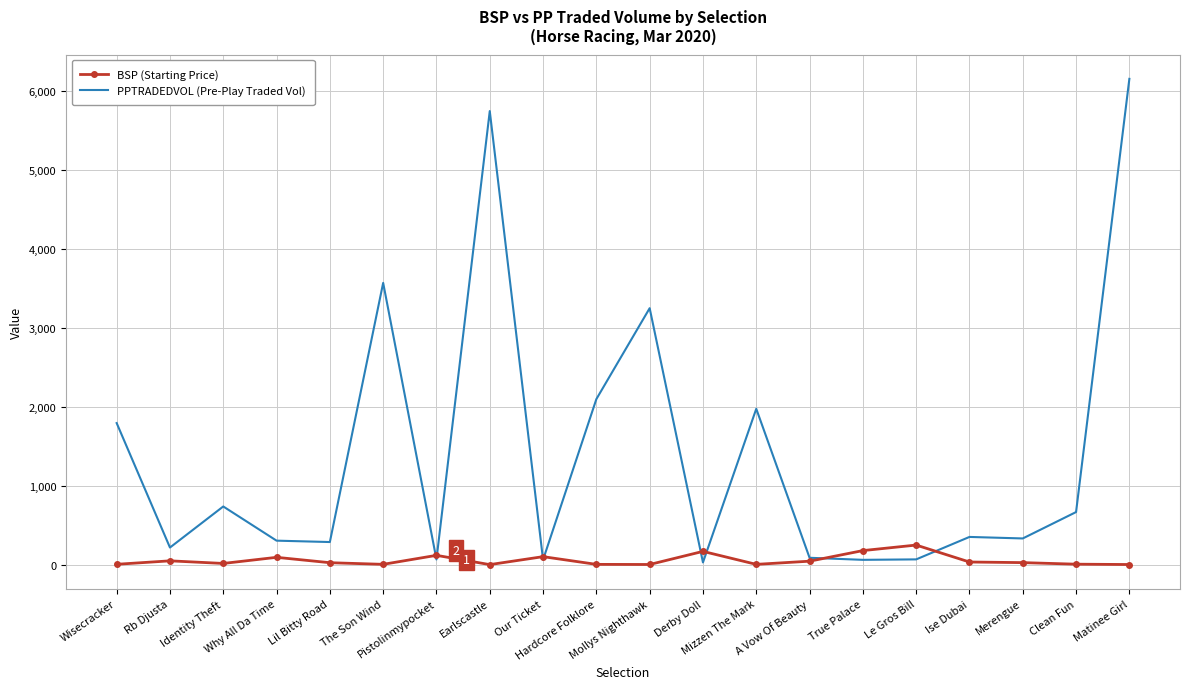

List the series in order of their overall mean, highest first.

PPTRADEDVOL (Pre-Play Traded Vol), BSP (Starting Price)